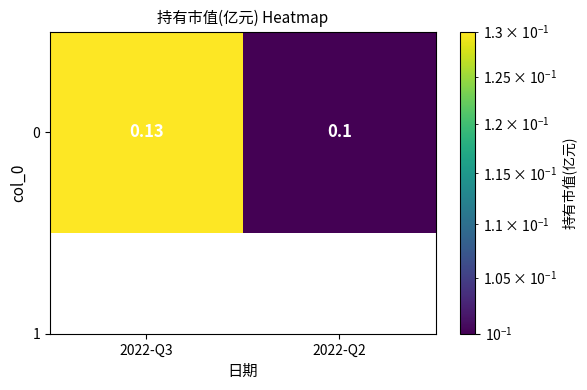

What is the sum of all values?

0.2